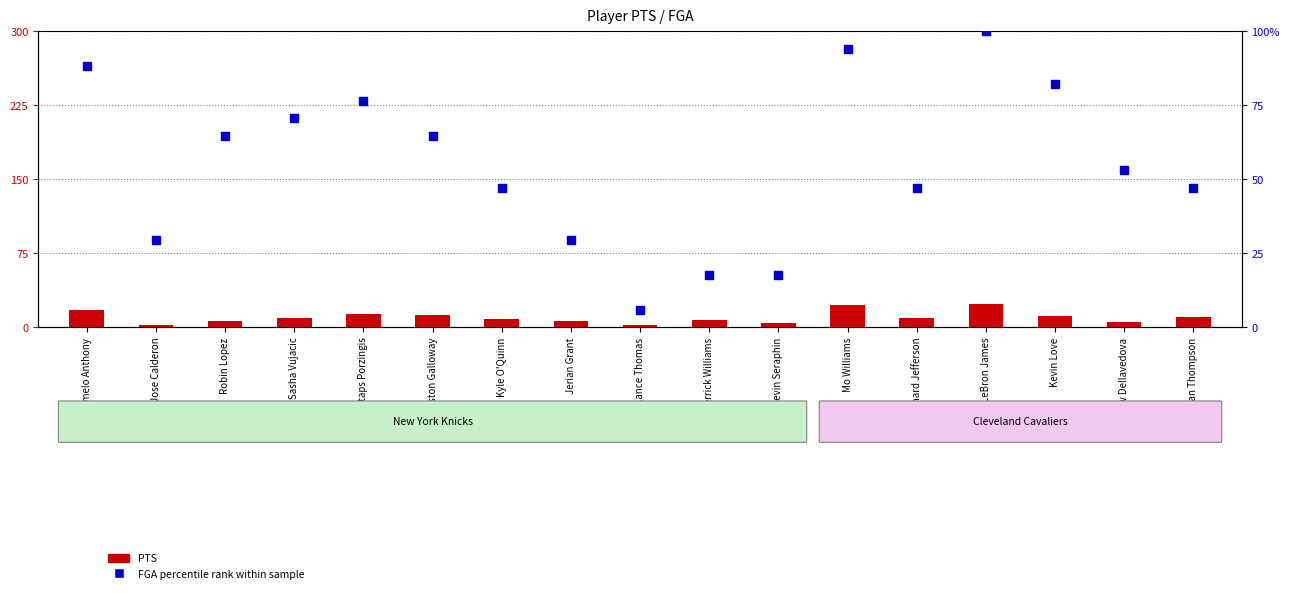

At how many categories does at least one series exceed 32?

12